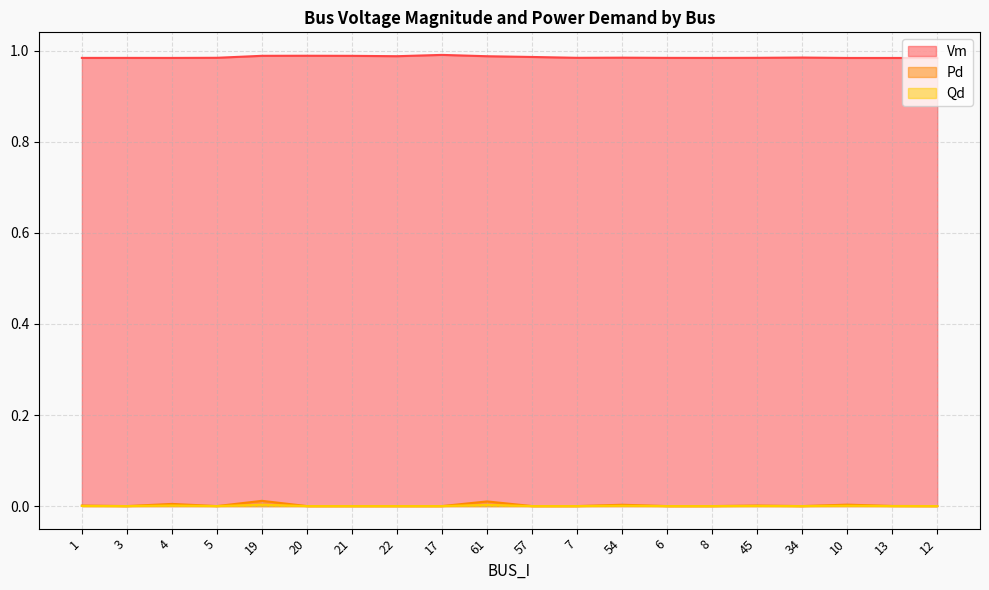

Which category has the lowest value across all series?

3